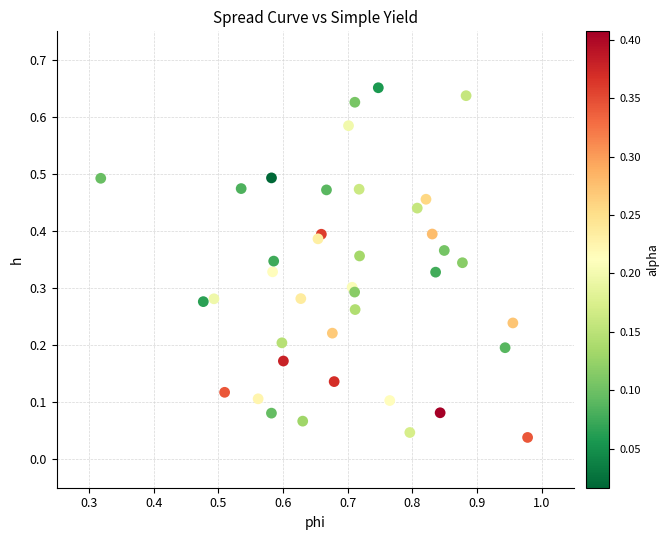

Count the number of points in this scatter plot.

40